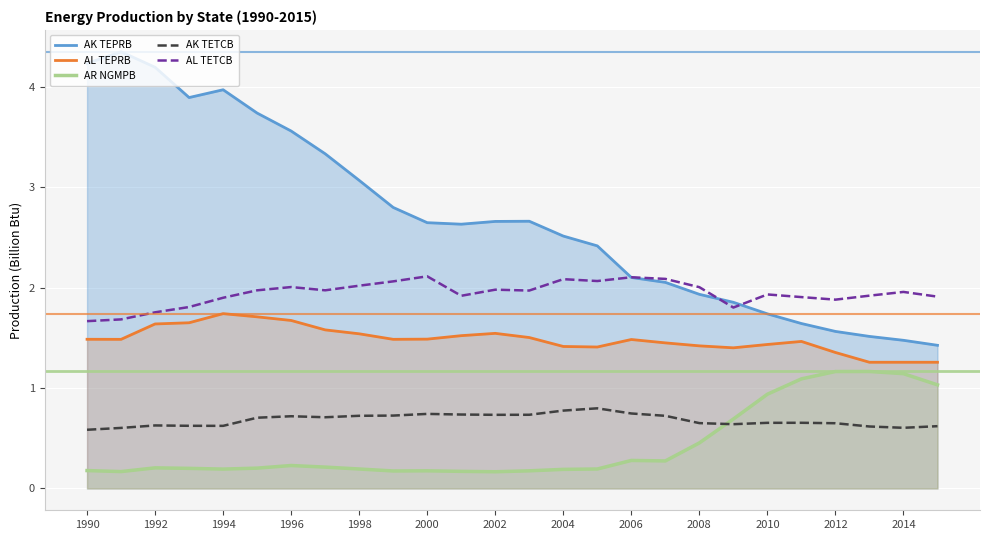

True or false: AL TETCB and AL TEPRB intersect in this chart.

False